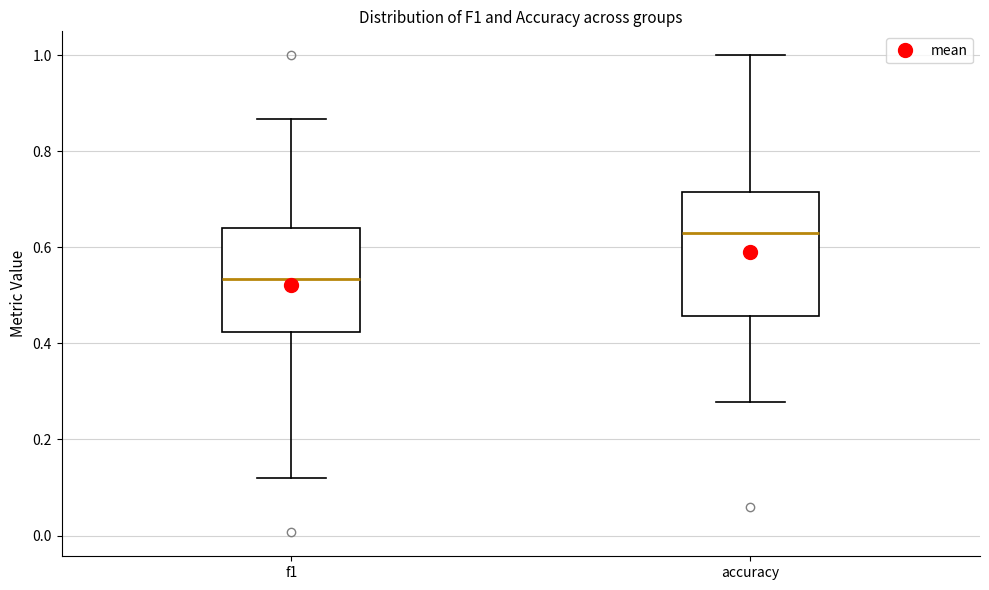

Reading left to right, read every box against the y-axis: the position of its median line, the range the box covers, and the ends of its whiskers. The values are not printed on the chart, so give them approximately, as read against the axis.

f1: median 0.54, box 0.42 to 0.64, whiskers 0.12 to 0.86
accuracy: median 0.64, box 0.46 to 0.72, whiskers 0.28 to 1.00